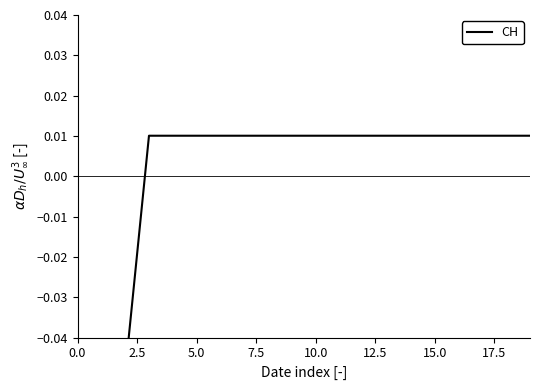

What is the difference between the maximum and minimum values?

0.1